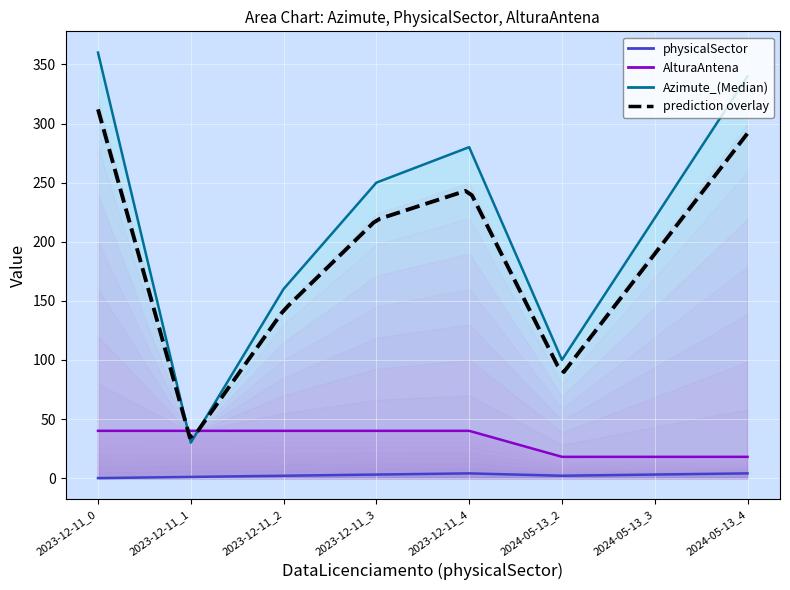

At which category does Azimute_(Median) reach its first local peak?

2023-12-11_4